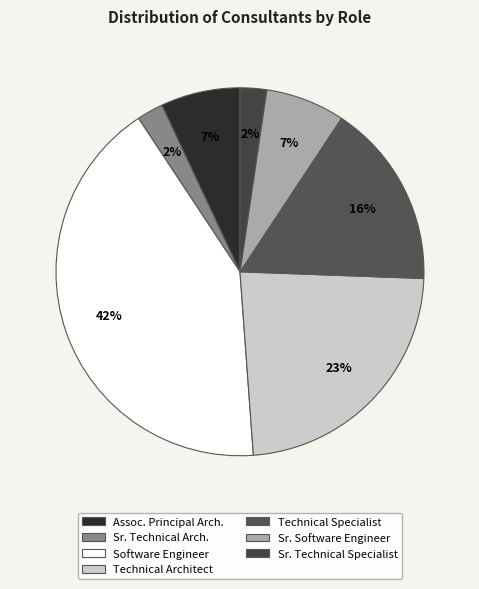

How many slices are in this pie chart?

7